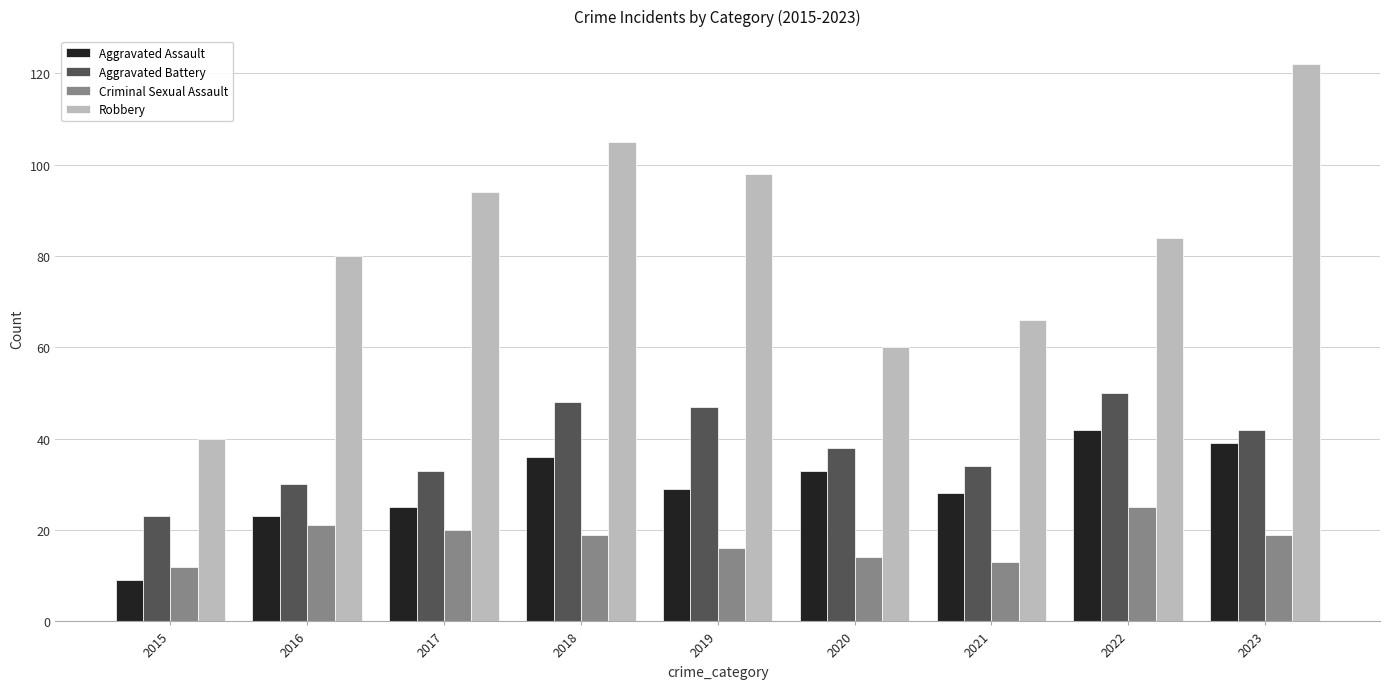

Which series has the widest spread of values?

Robbery